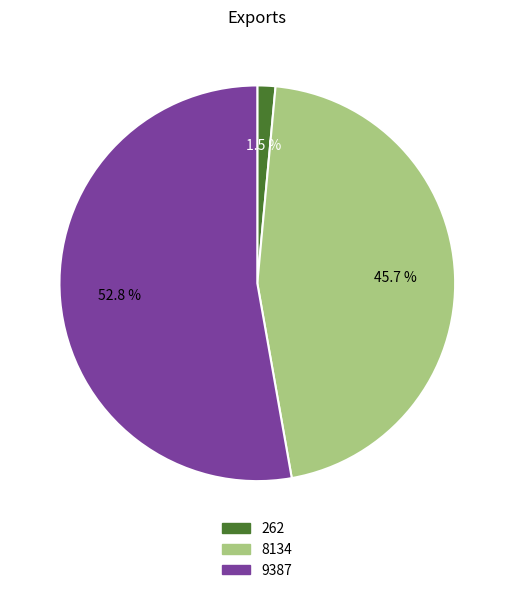

How many segments does this pie chart have?

3